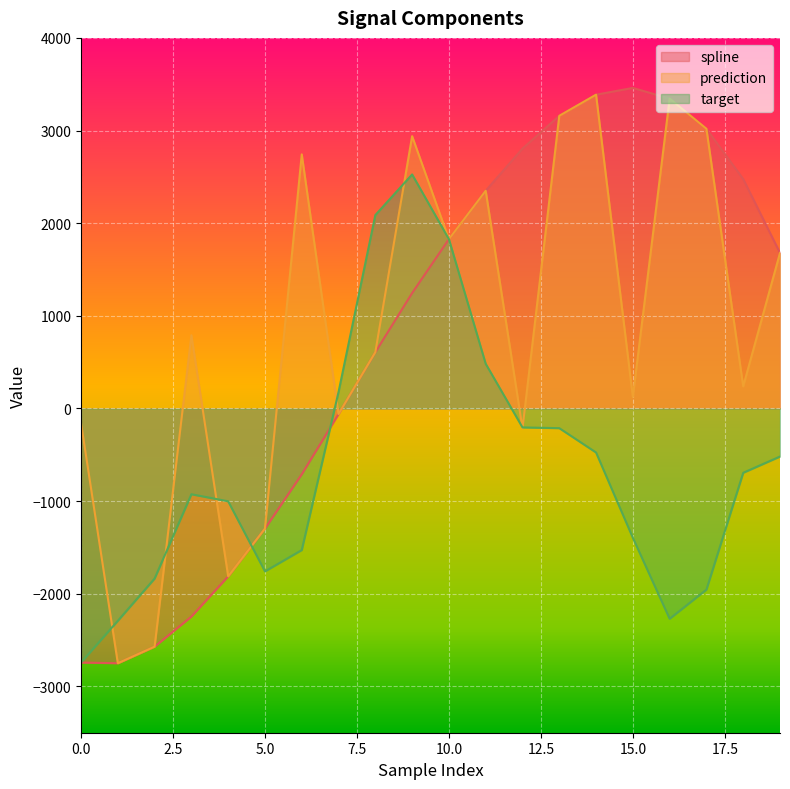

At which label does spline reach its minimum?

1